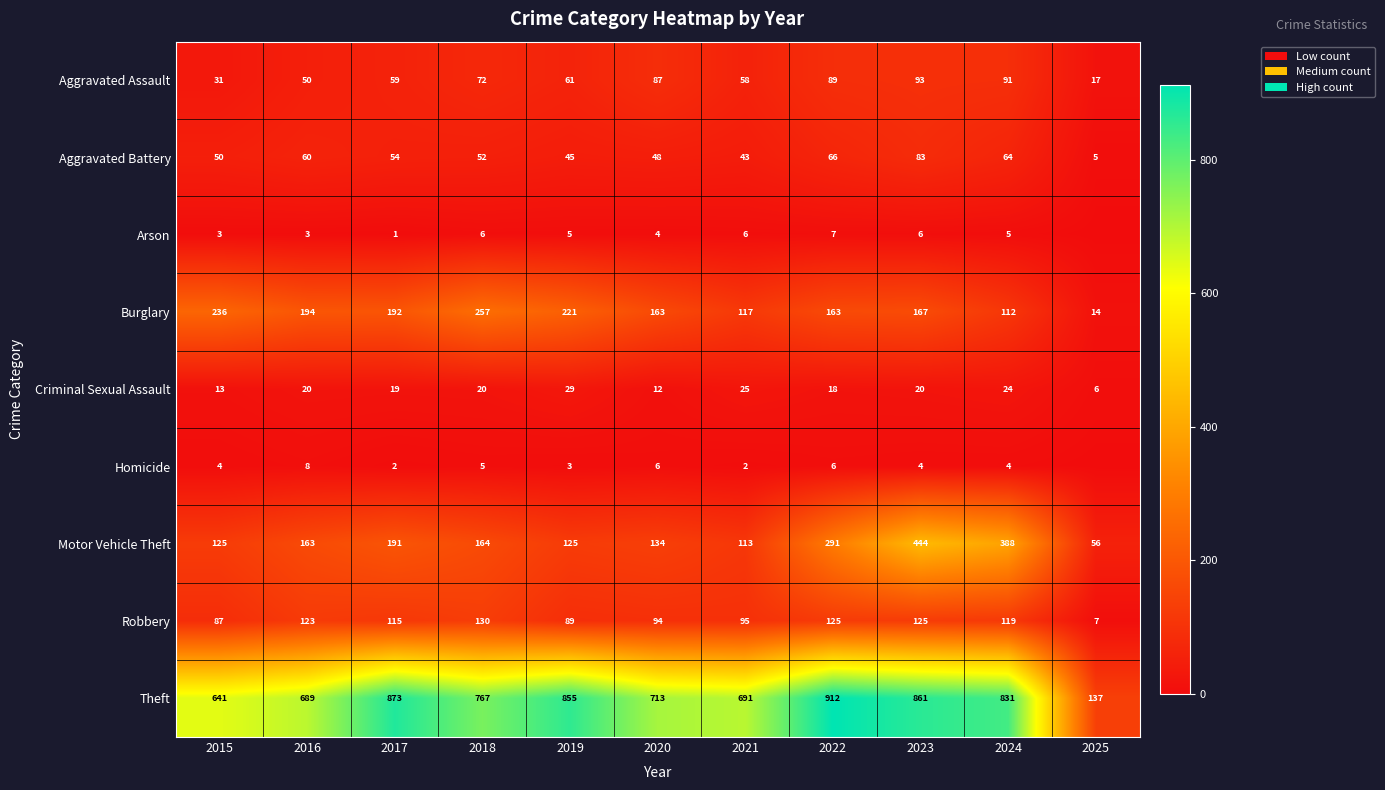

What is the difference between the second highest and second lowest values in the Robbery series?

38